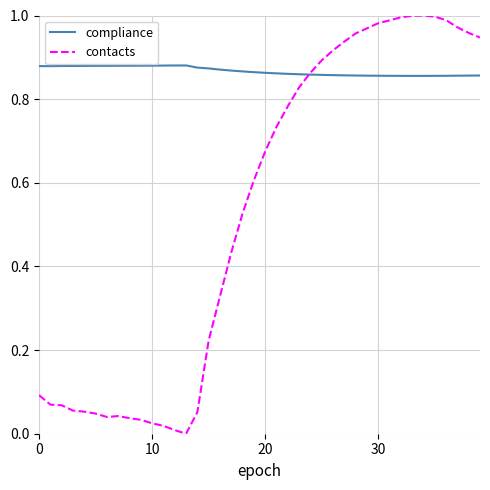

Which series has the widest spread of values?

contacts